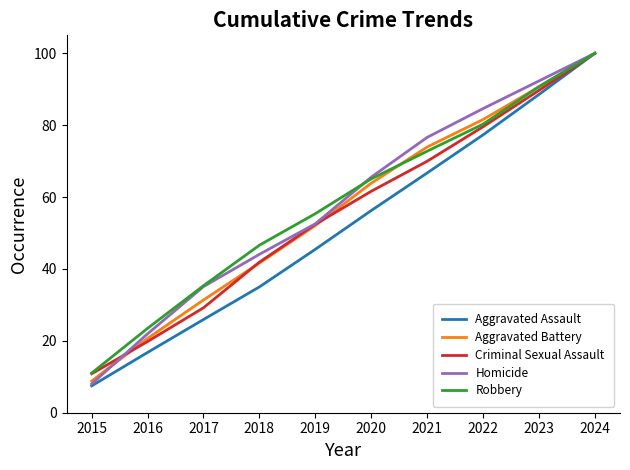

How many series are shown in this chart?

5